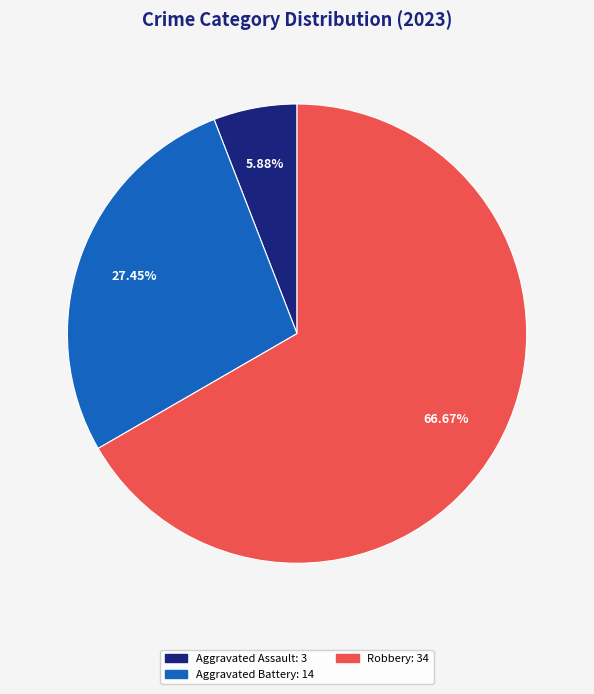

Is there a majority slice in this chart?

Yes